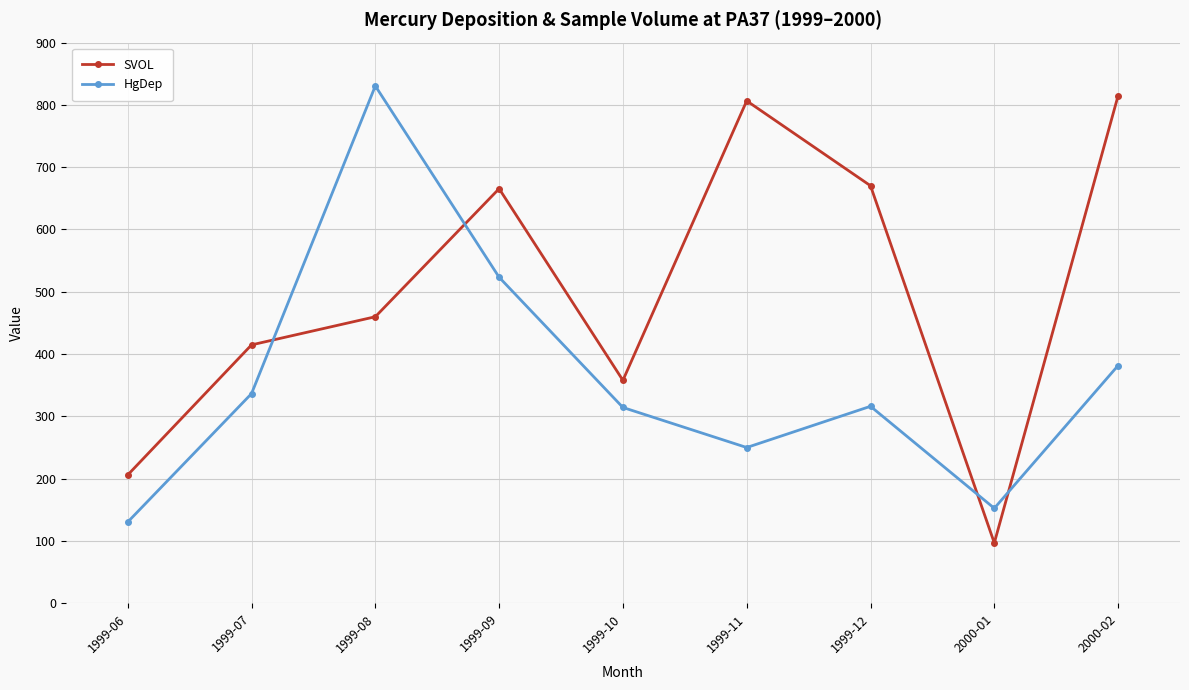

What is the difference between the maximum and second lowest values in the HgDep series?

678.1